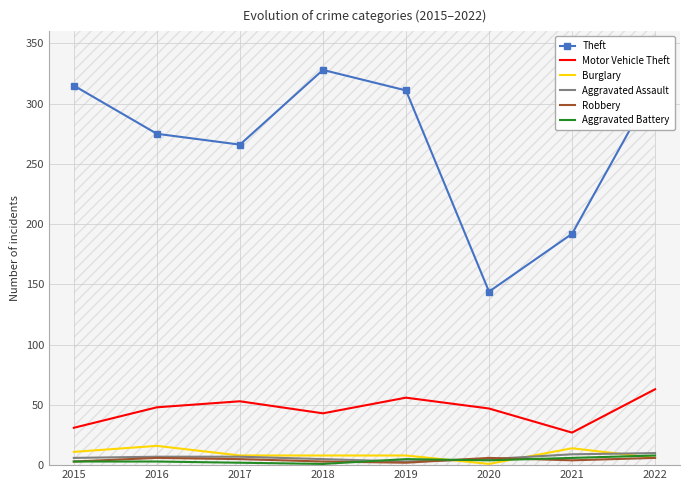

Where do Aggravated Battery and Burglary first cross each other?

2019 and 2020